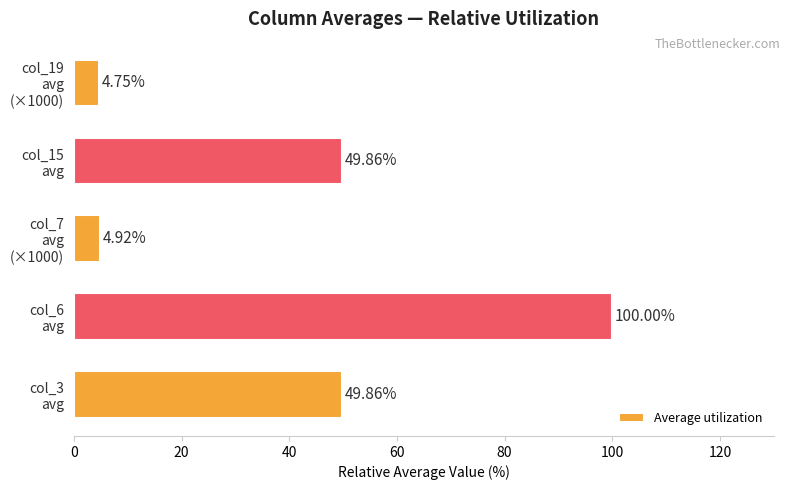

What is the sum of all values?

209.4